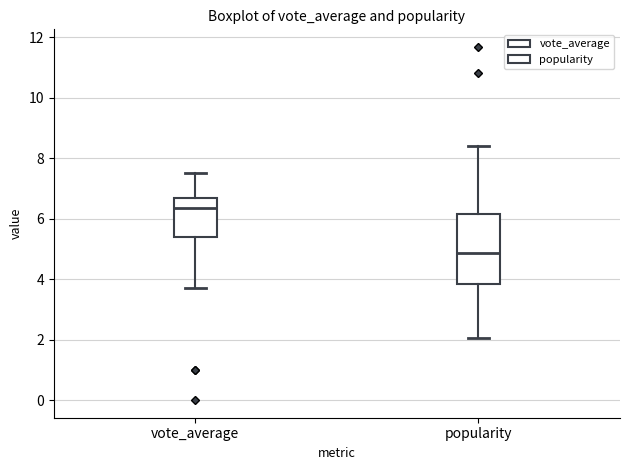

Which box has the highest median line?

vote_average